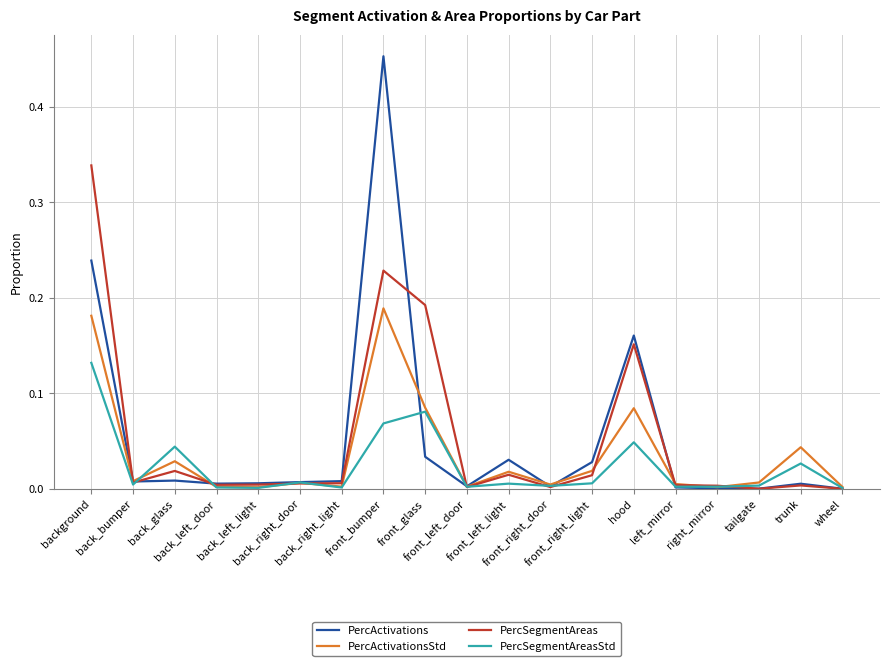

What are all the series names shown in the legend?

PercActivations, PercActivationsStd, PercSegmentAreas, PercSegmentAreasStd